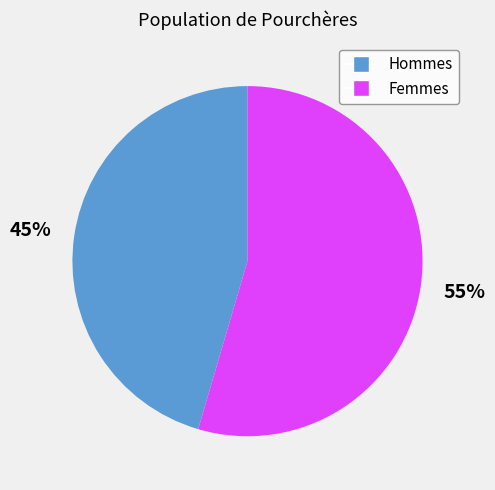

Count the number of slices in the pie.

2